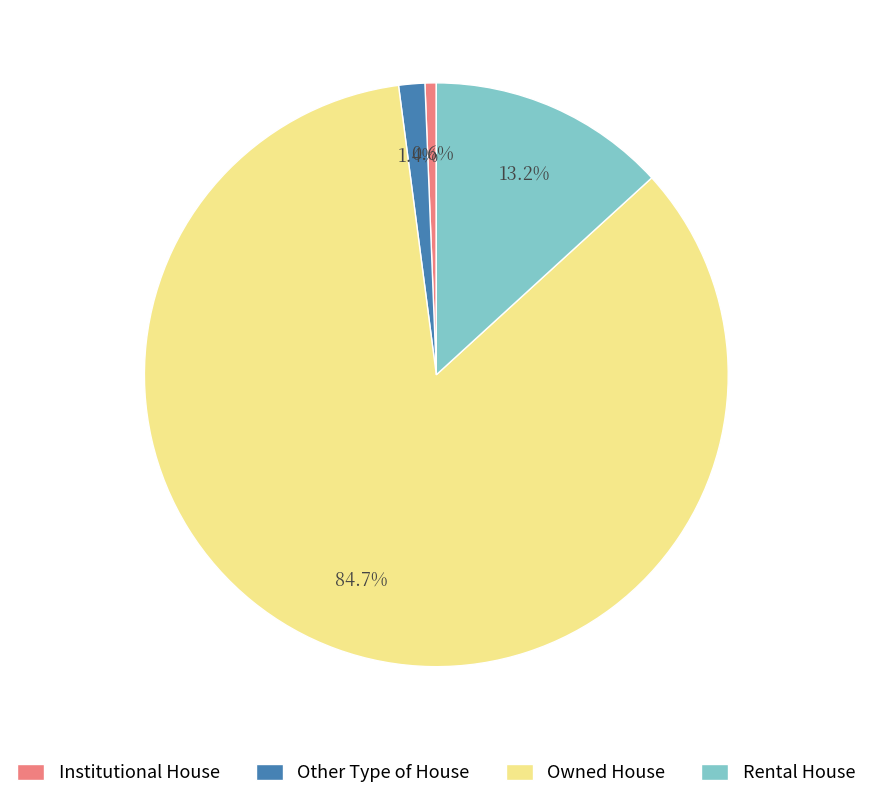

What is the smallest slice in the pie chart?

Institutional House